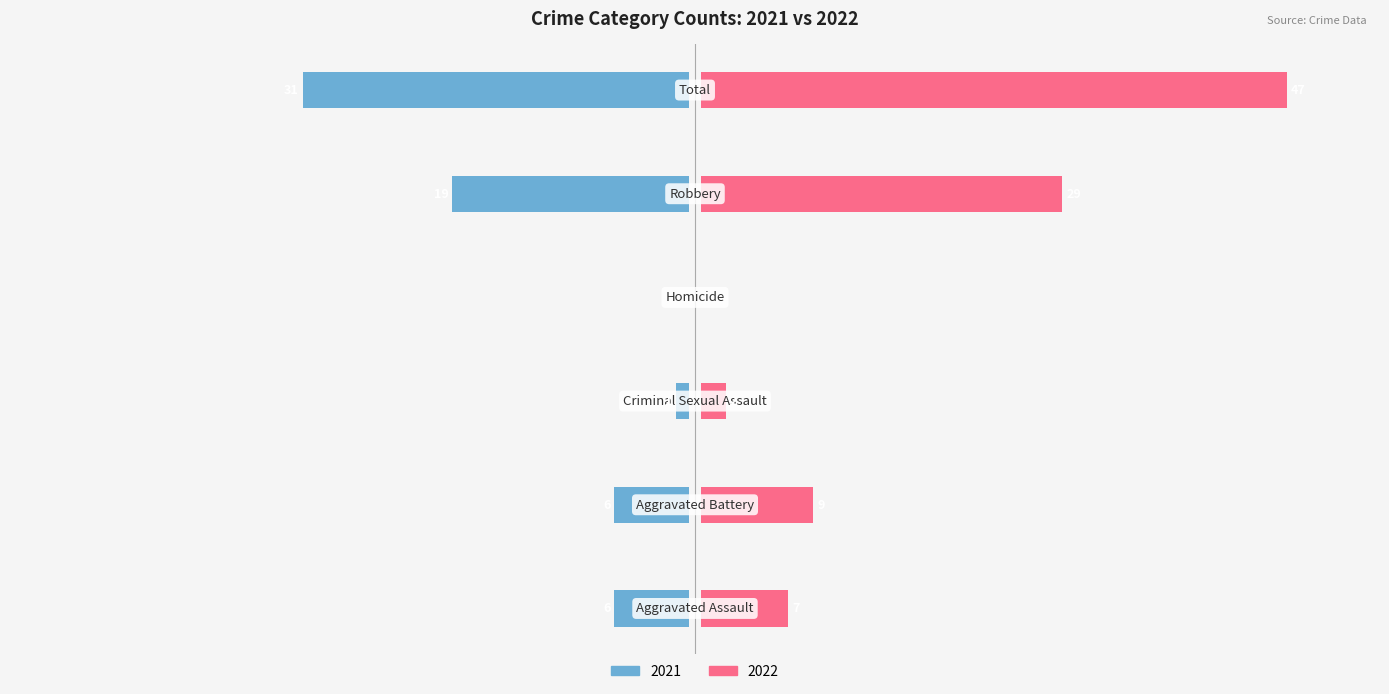

Which series has the largest total across all categories?

2022